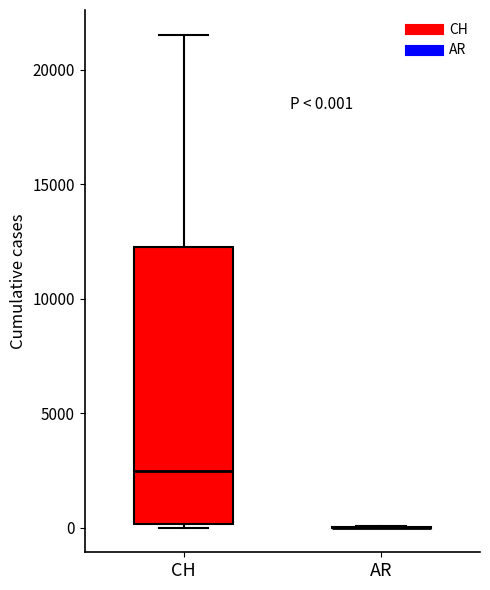

Which box is the tallest, from its lower edge to its upper edge?

CH